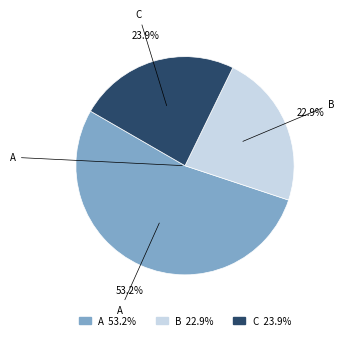

Which category has the smallest portion of the pie?

B